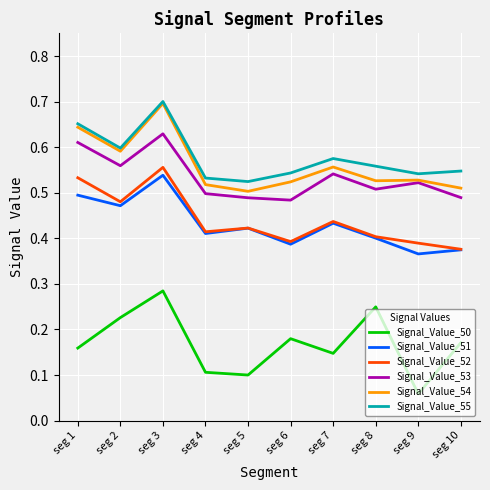

The Signal_Value_52 series shows 0.4 at seg 8. True or false?

True